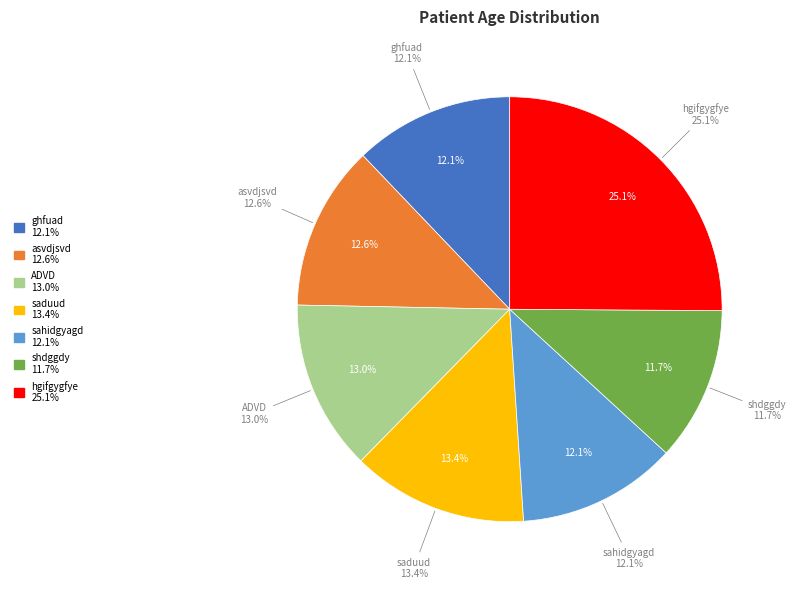

How many slices are in this pie chart?

7